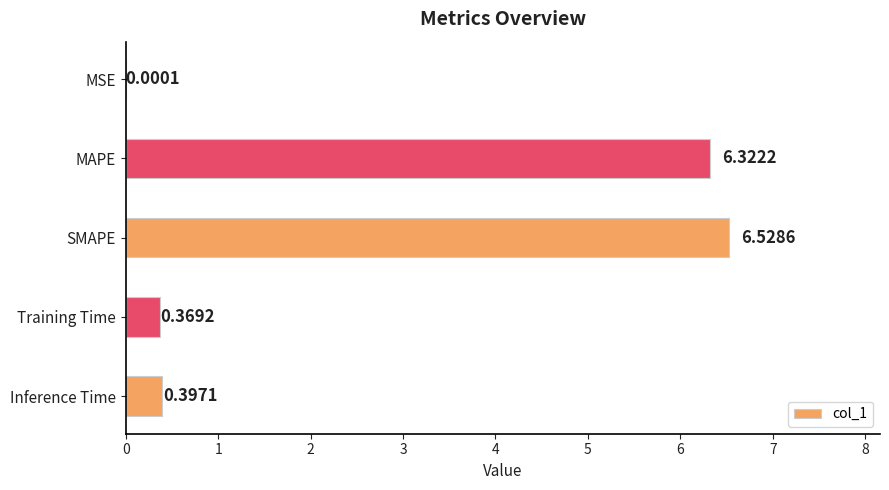

What is the sum of the values at SMAPE and Training Time?

6.9